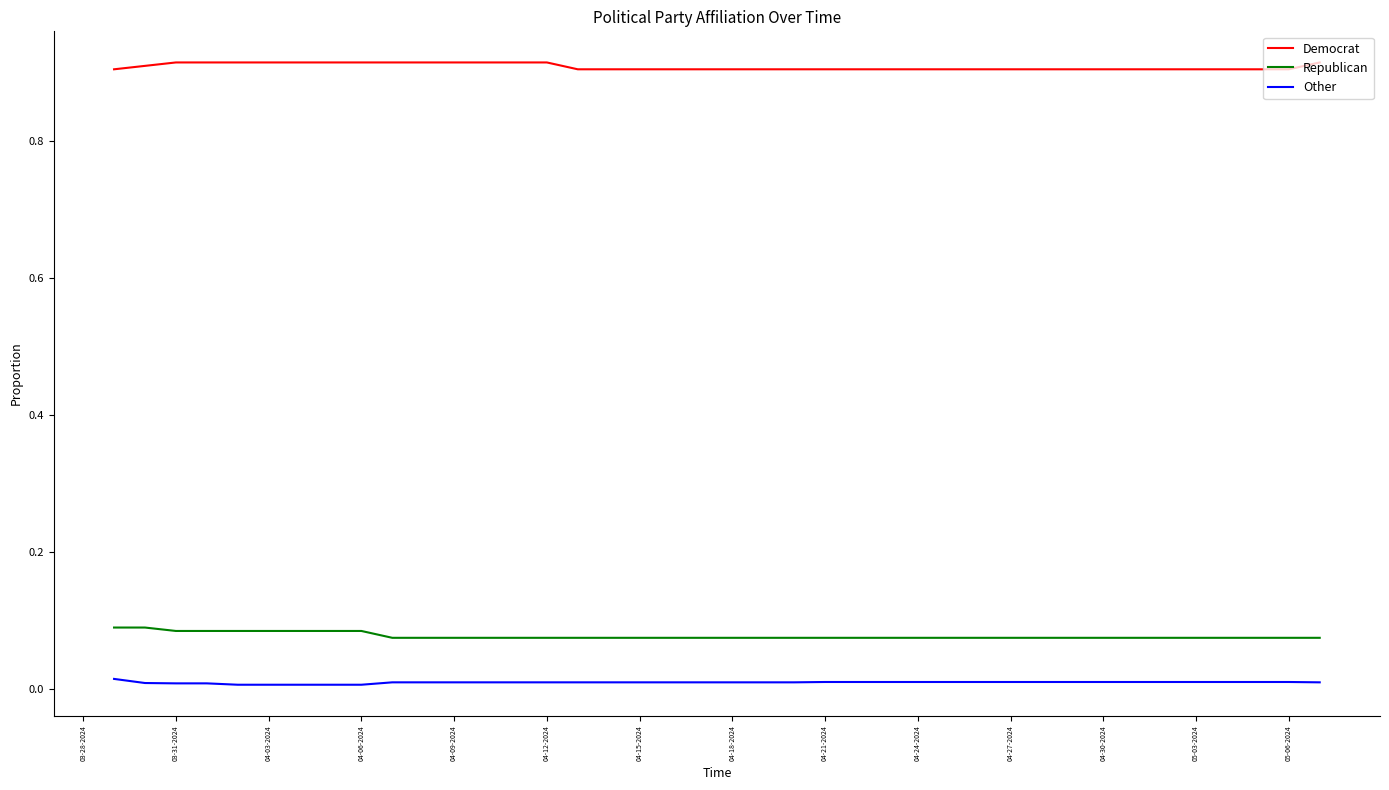

Which series has the largest total across all categories?

Democrat